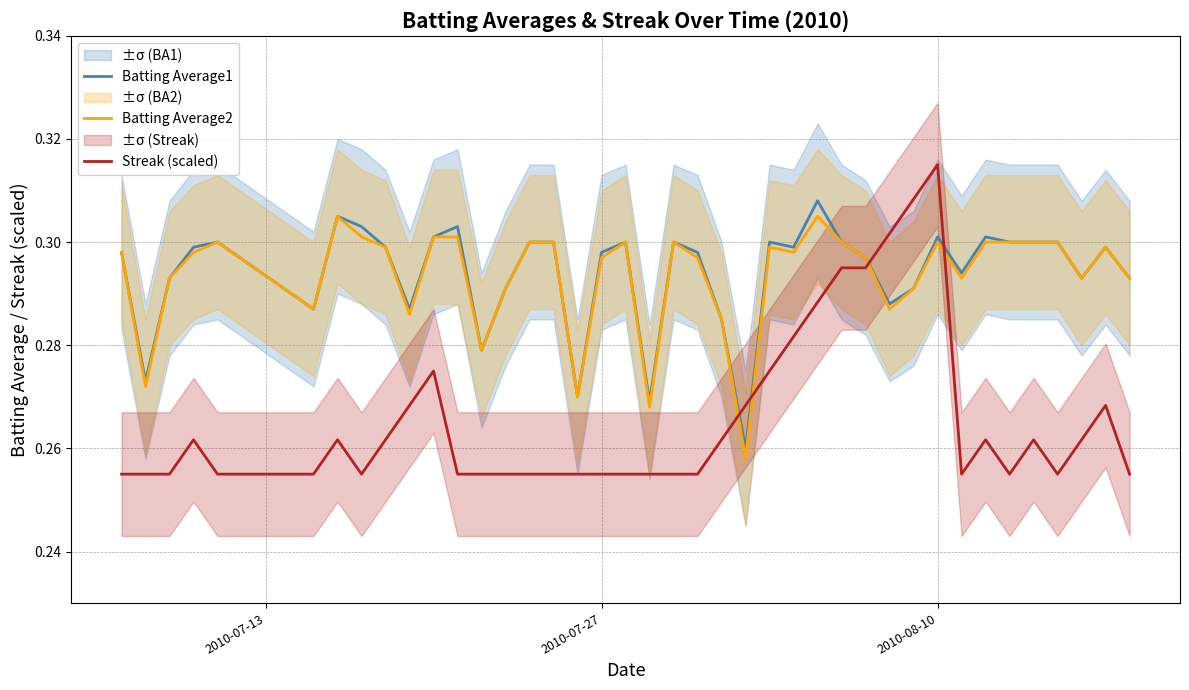

How many times do Streak (scaled) and Batting Average1 cross each other?

4